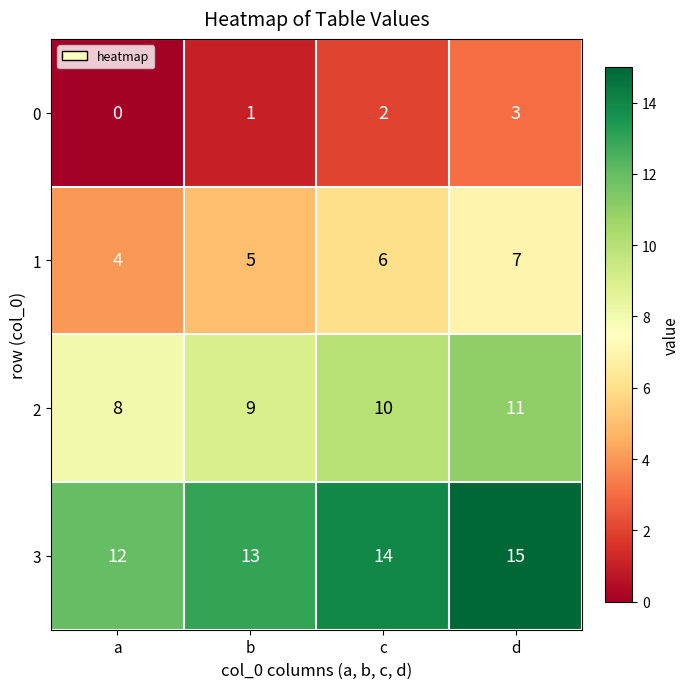

Reading left to right, transcribe all the data shown in this chart.

0: a=0	b=1	c=2	d=3
1: a=4	b=5	c=6	d=7
2: a=8	b=9	c=10	d=11
3: a=12	b=13	c=14	d=15